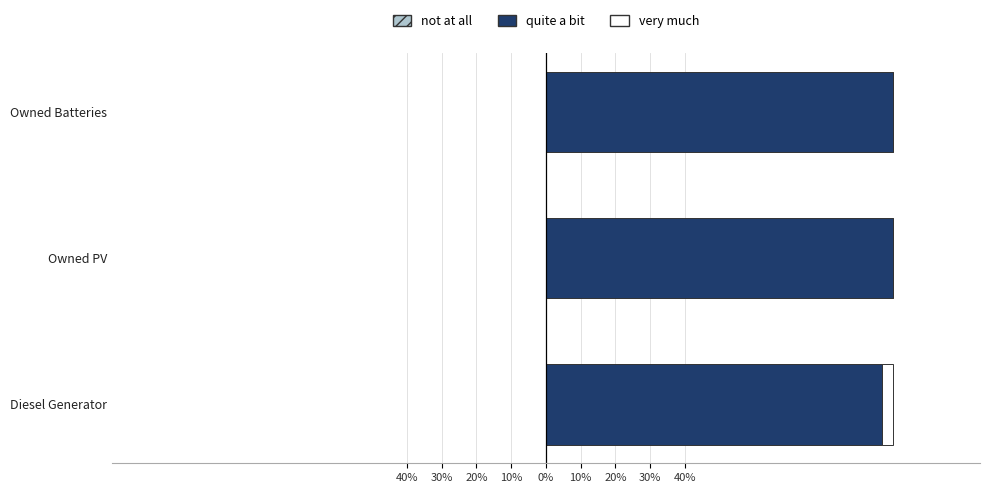

Reading right to left, transcribe all the data shown in this chart.

not at all: 0.6	0.6	0.6
quite a bit: 100.0	100.0	96.7
very much: 0.0	0.0	3.3